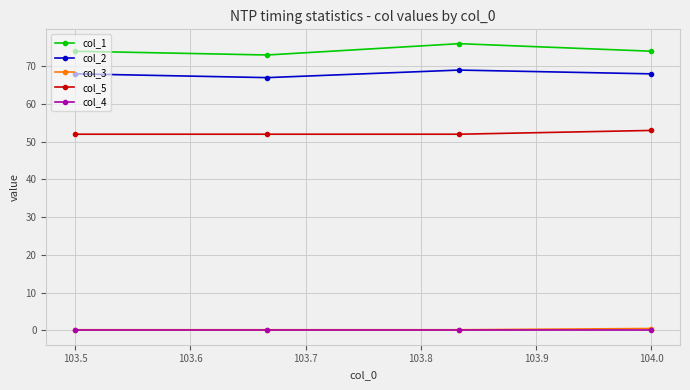

True or false: col_1 and col_5 intersect in this chart.

False